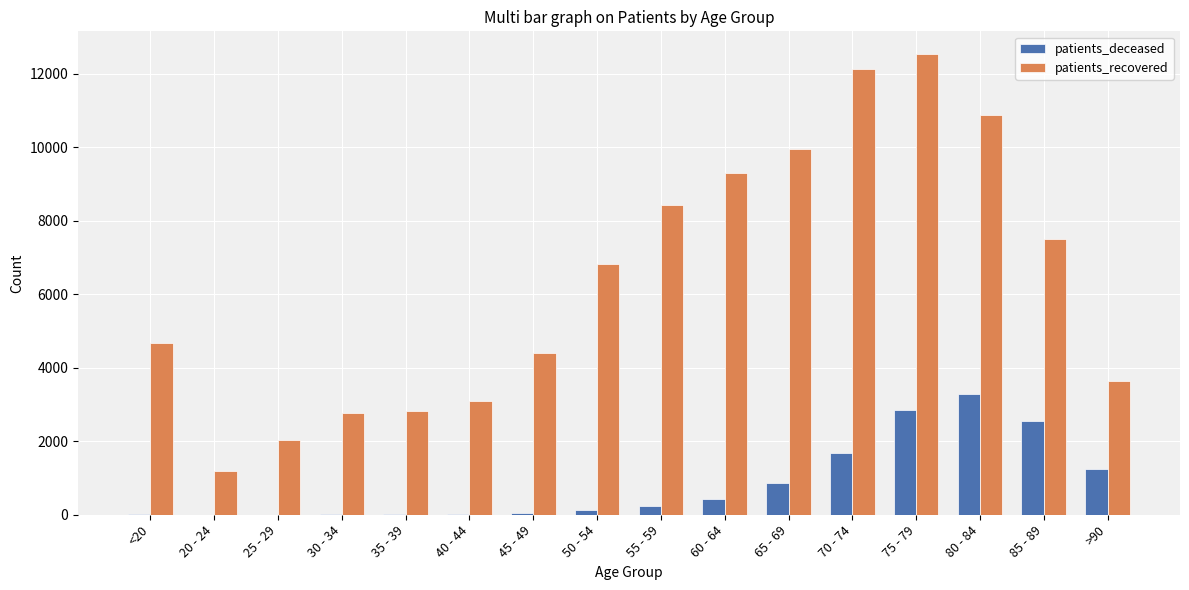

Between 60 - 64 and >90, which series saw the biggest shift?

patients_recovered